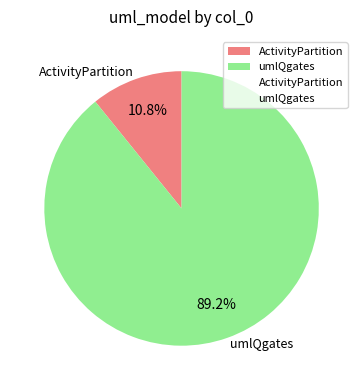

How many slices are in this pie chart?

2